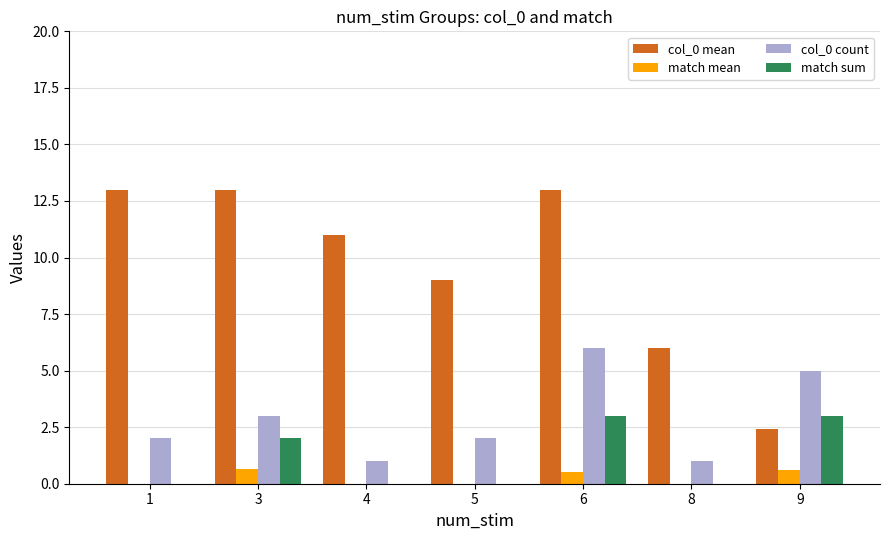

Which series has the largest total across all categories?

col_0 mean